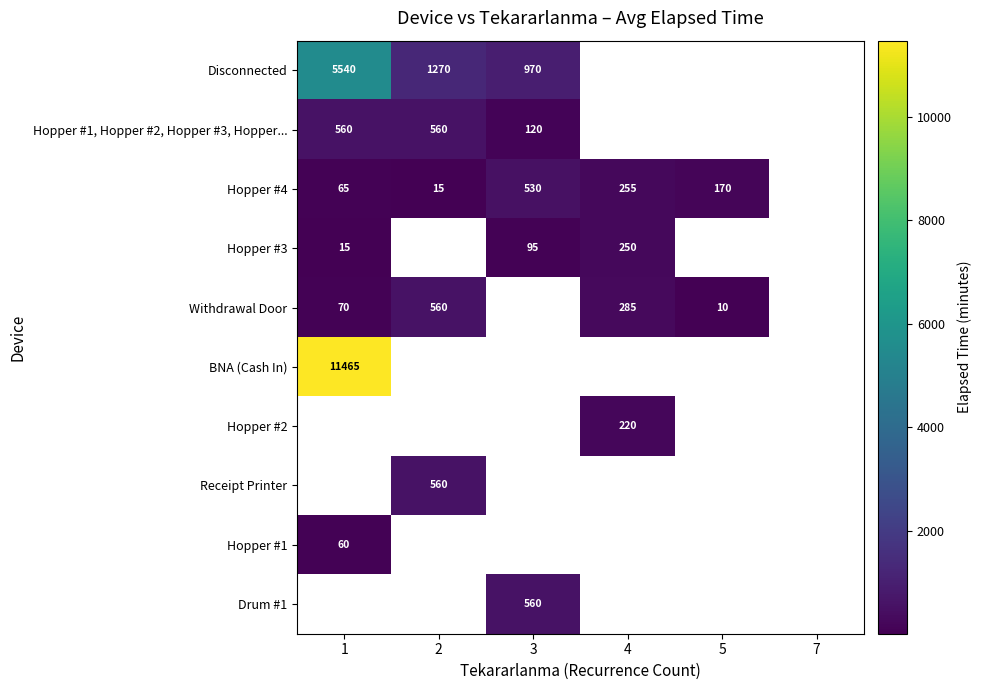

True or false: Disconnected has a value of 970 at 3.

True